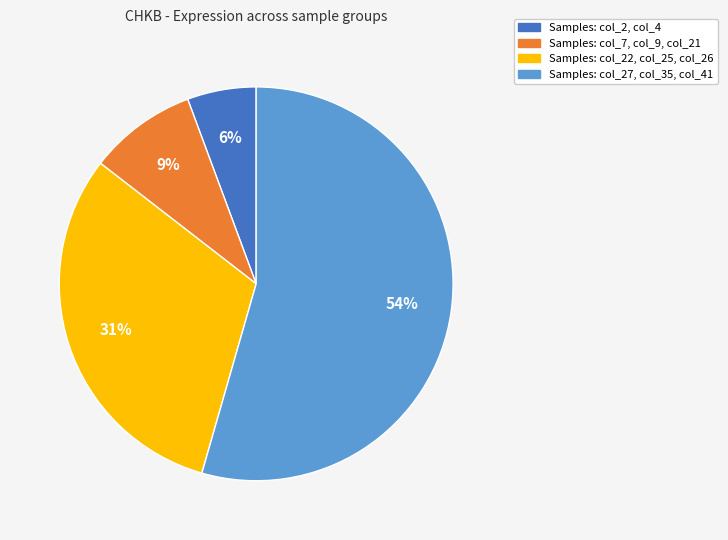

Do Samples: col_7, col_9, col_21 and Samples: col_22, col_25, col_26 together represent more than half of the pie?

No